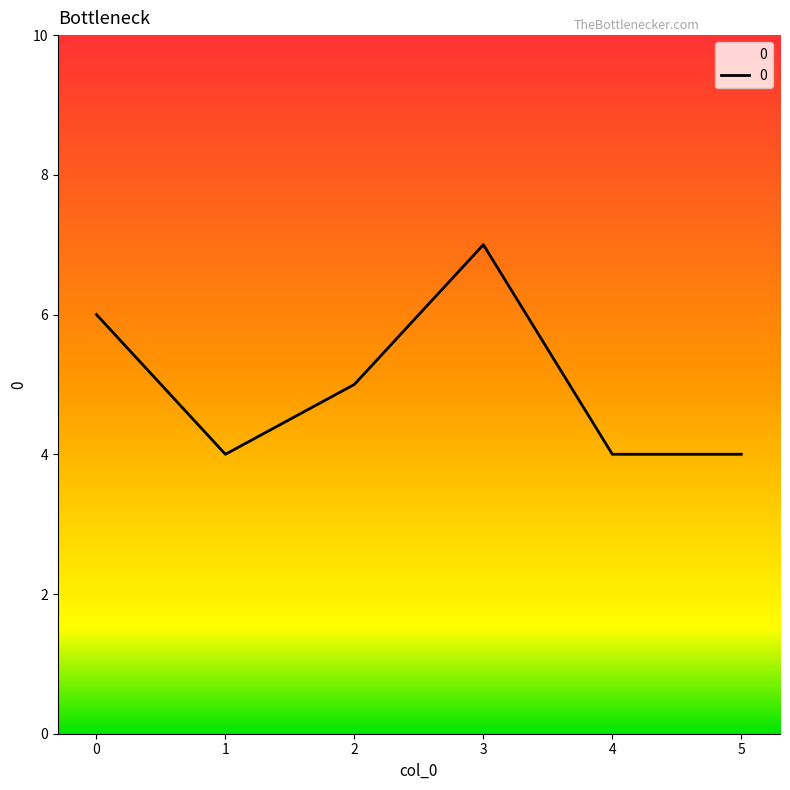

What is the change in value from 3 to 5?

-3